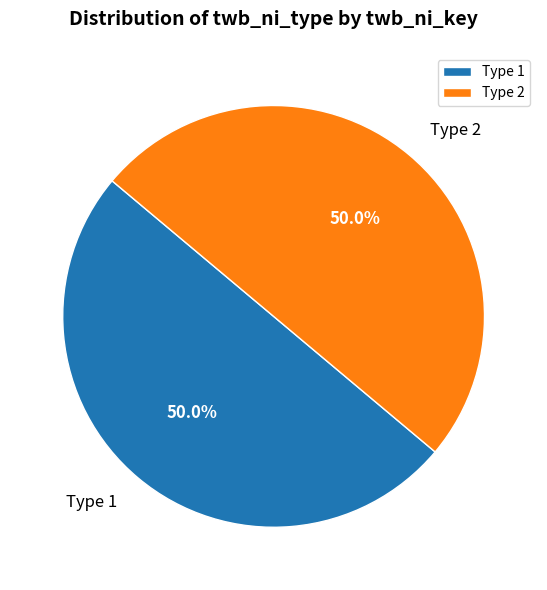

How many segments does this pie chart have?

2